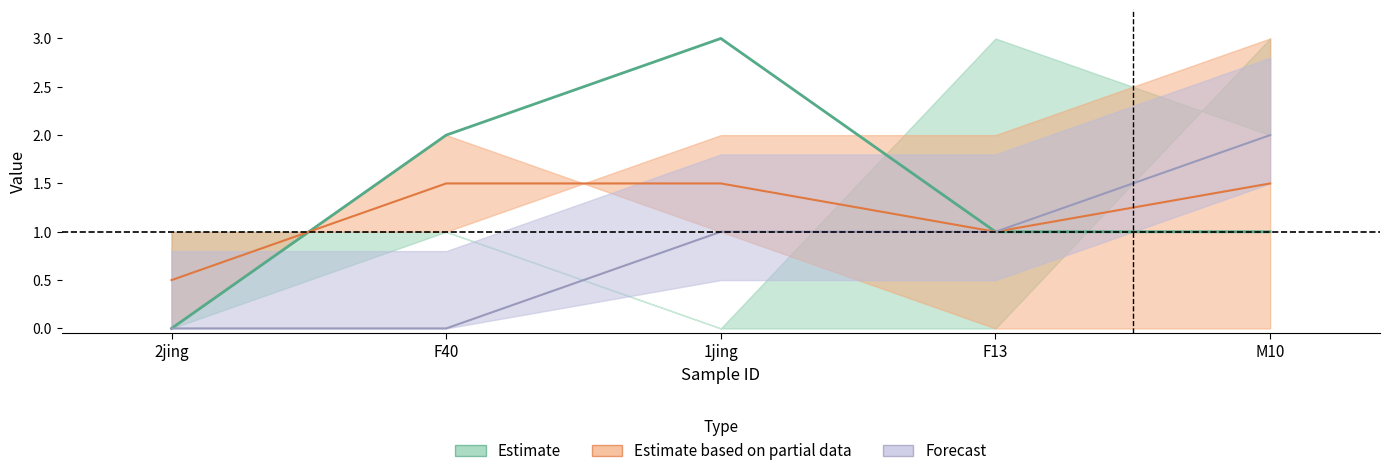

What is the maximum value shown in the chart?

3